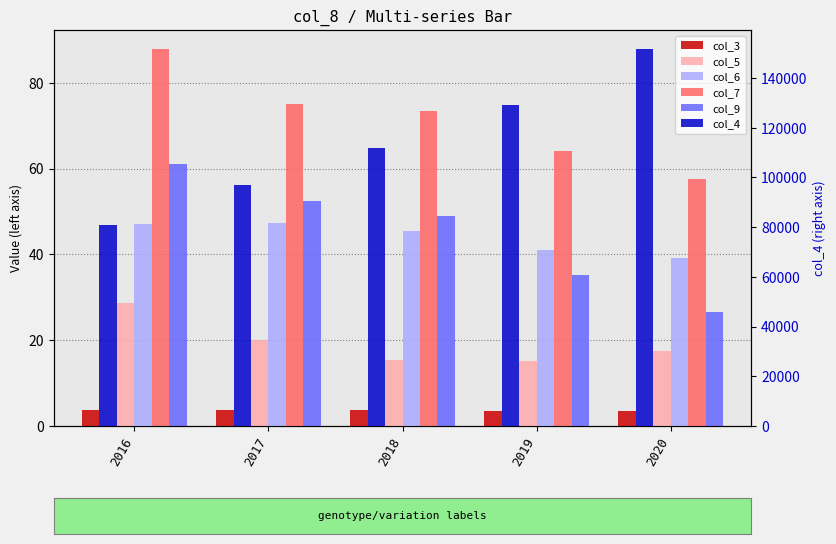

How many data points in col_4 are above 112000?

2